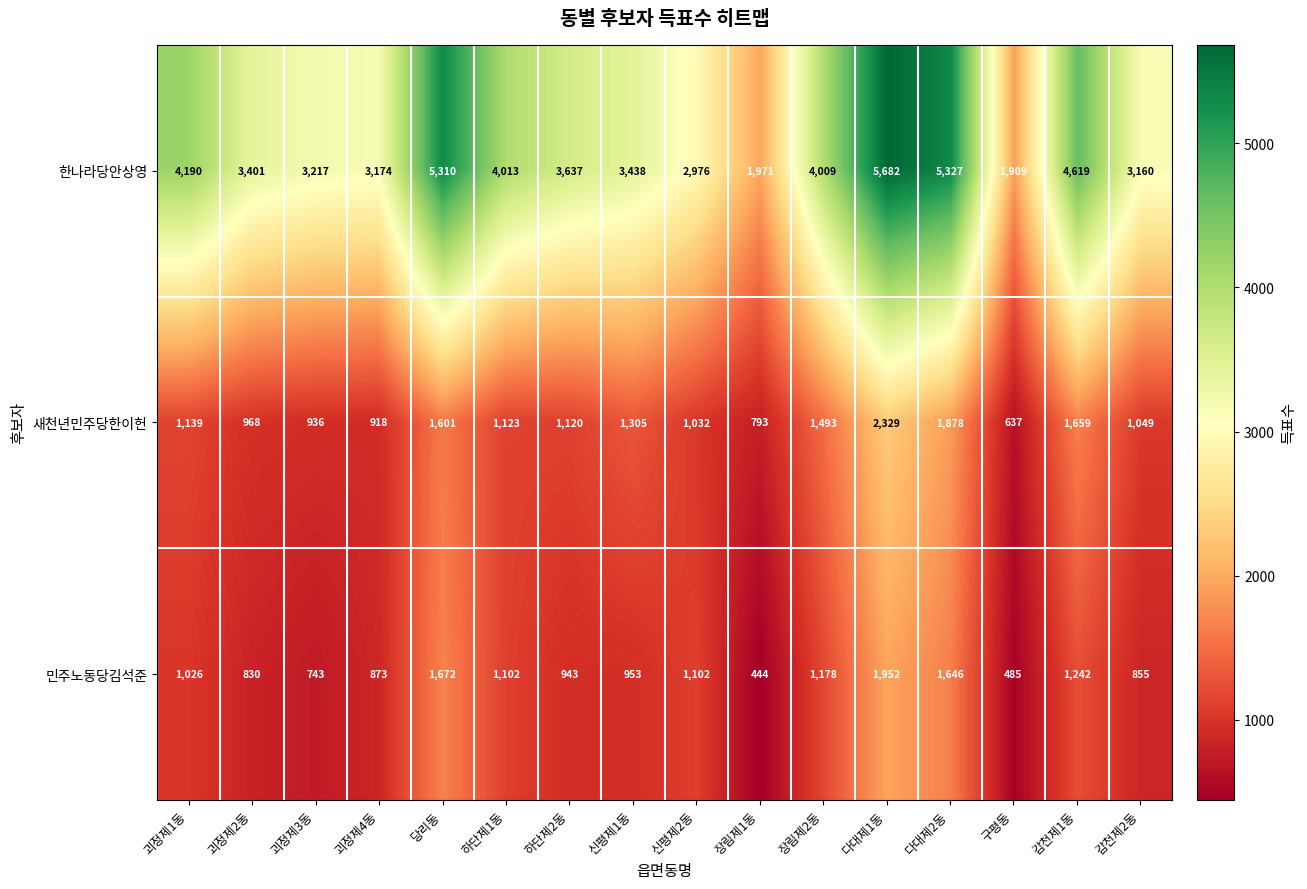

What is the difference between the 민주노동당김석준 values at 다대제1동 and 괴정제3동?

1209